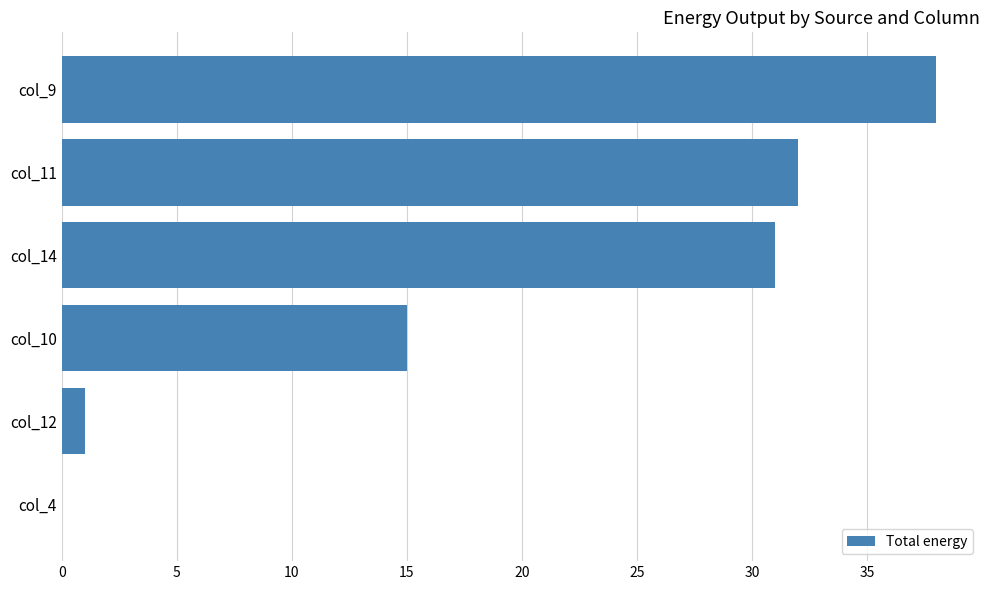

What is the sum of all values?

117.0